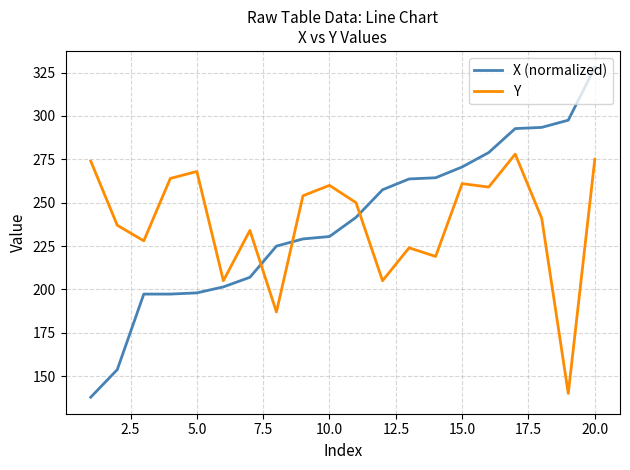

Rank the series by their maximum value, from lowest to highest.

Y, X (normalized)